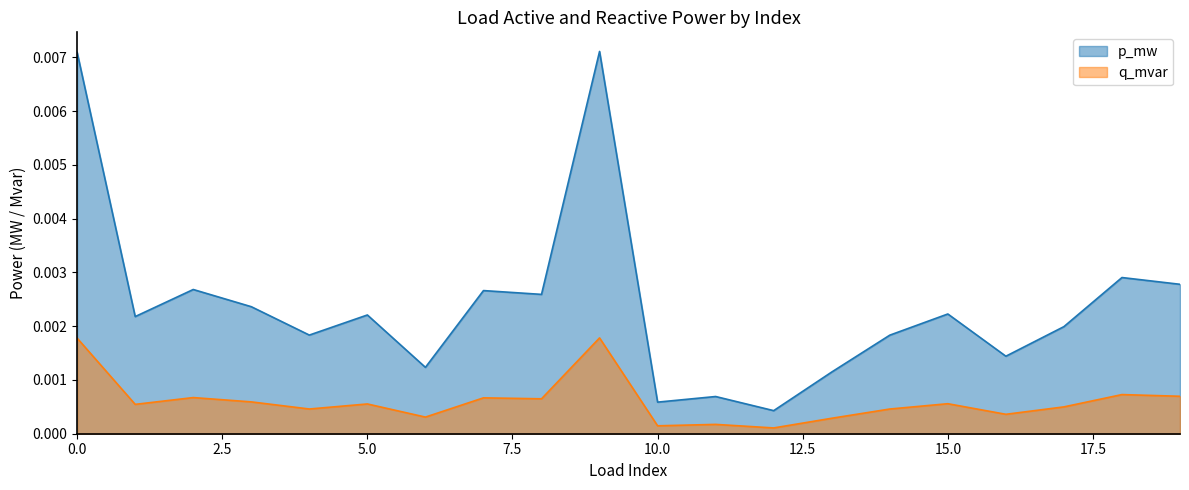

Rank the series by their average value, from lowest to highest.

q_mvar, p_mw